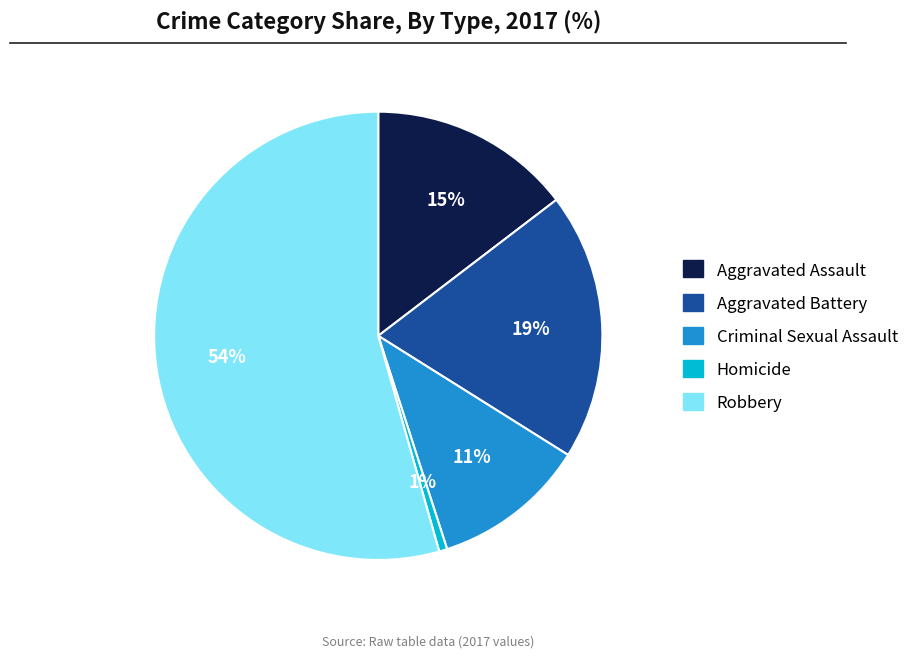

Is the sum of Criminal Sexual Assault and Robbery greater than half?

Yes